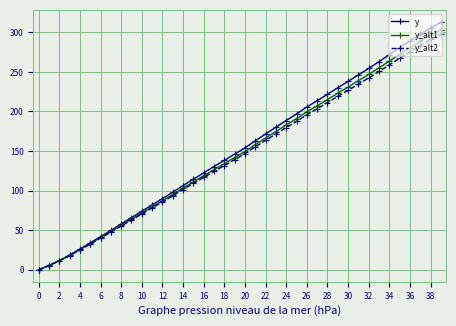

Which series has the largest range (max minus min)?

y